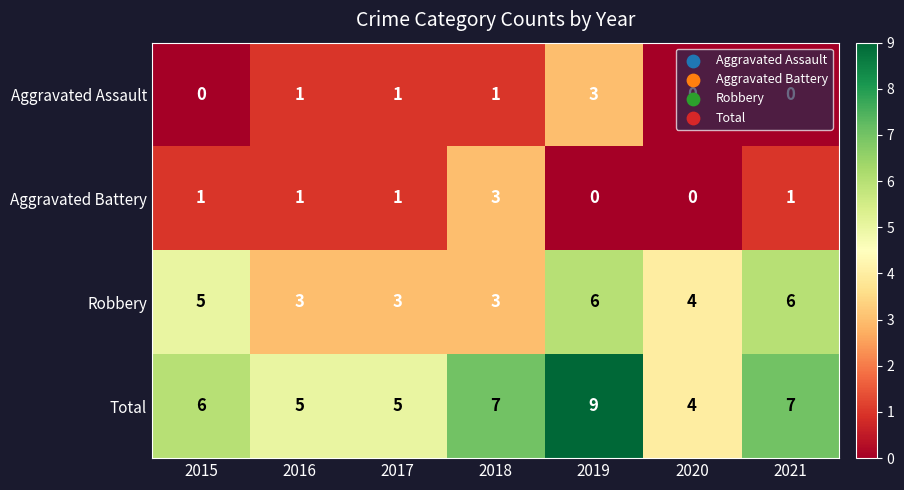

Which series has the largest total across all categories?

Total